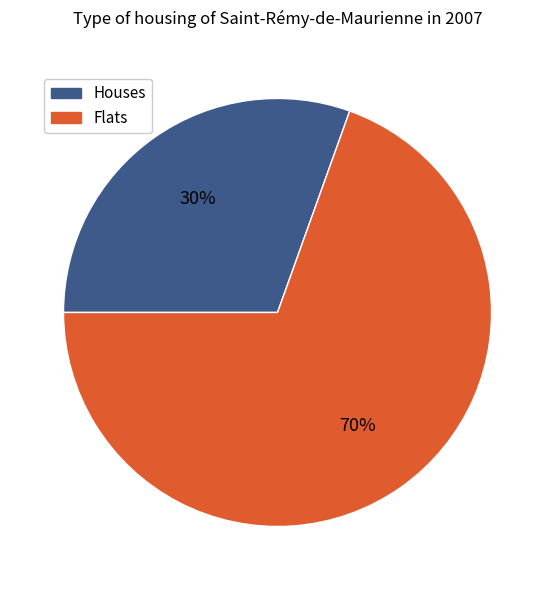

The Flats slice represents 56% of the pie. True or false?

False